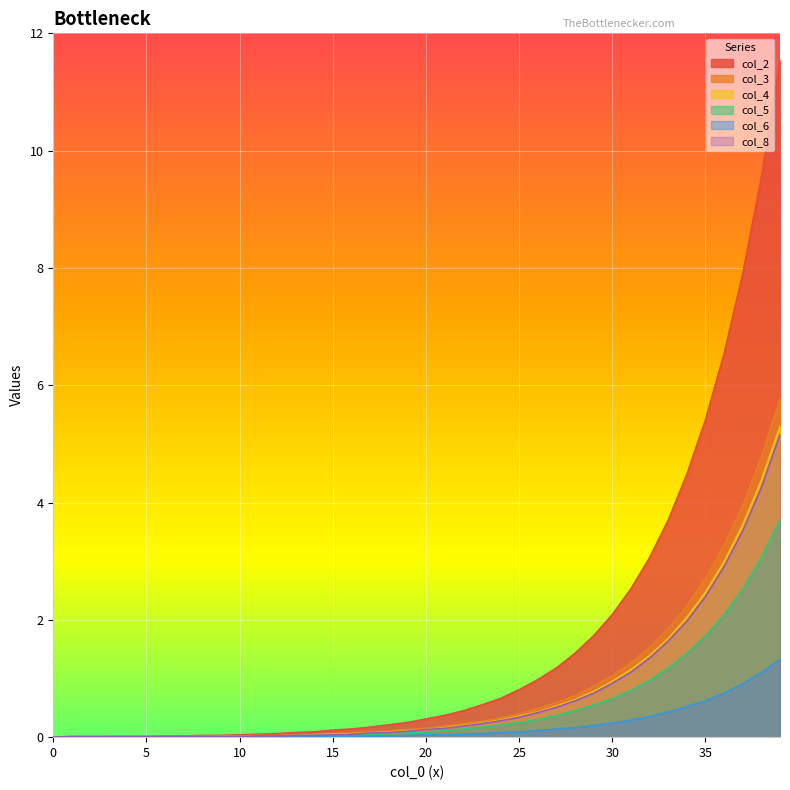

What is the difference between the col_5 values at 26 and 9?

0.3